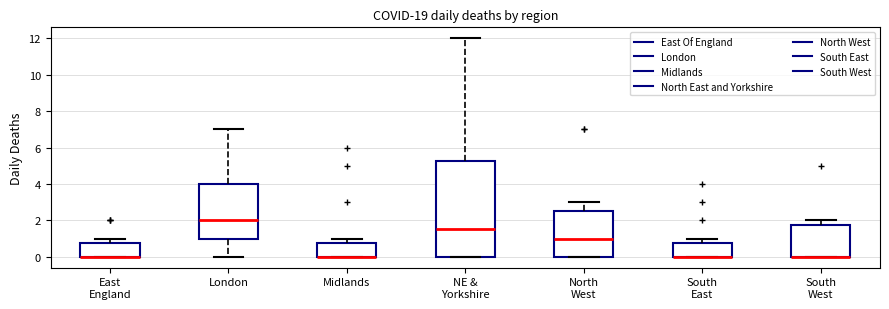

Where does the median line of the box for NE & Yorkshire sit on the y-axis? The values are not printed on the chart, so give them approximately, as read against the axis.

1.6